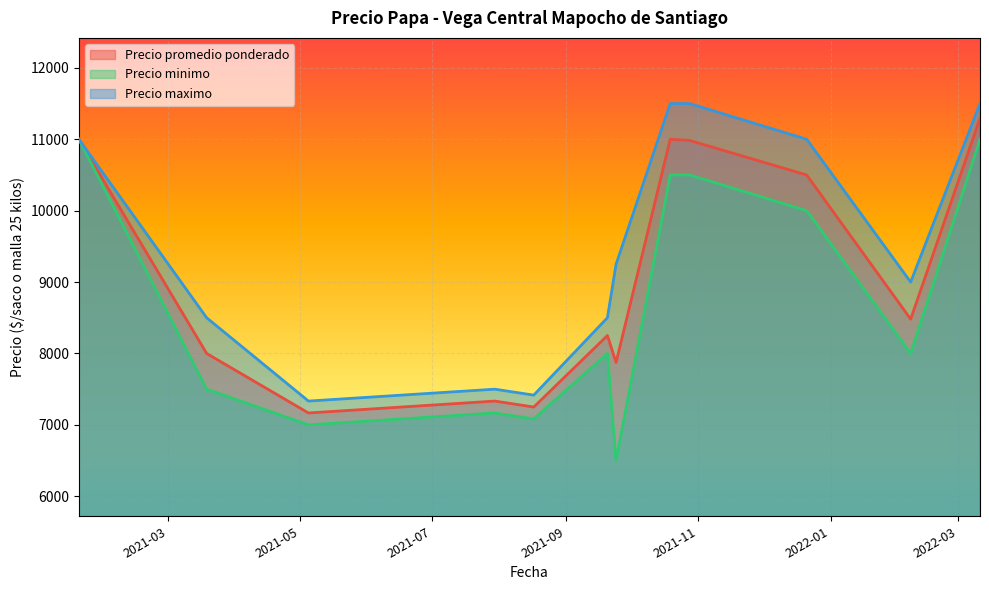

Which series has the largest total across all categories?

Precio maximo